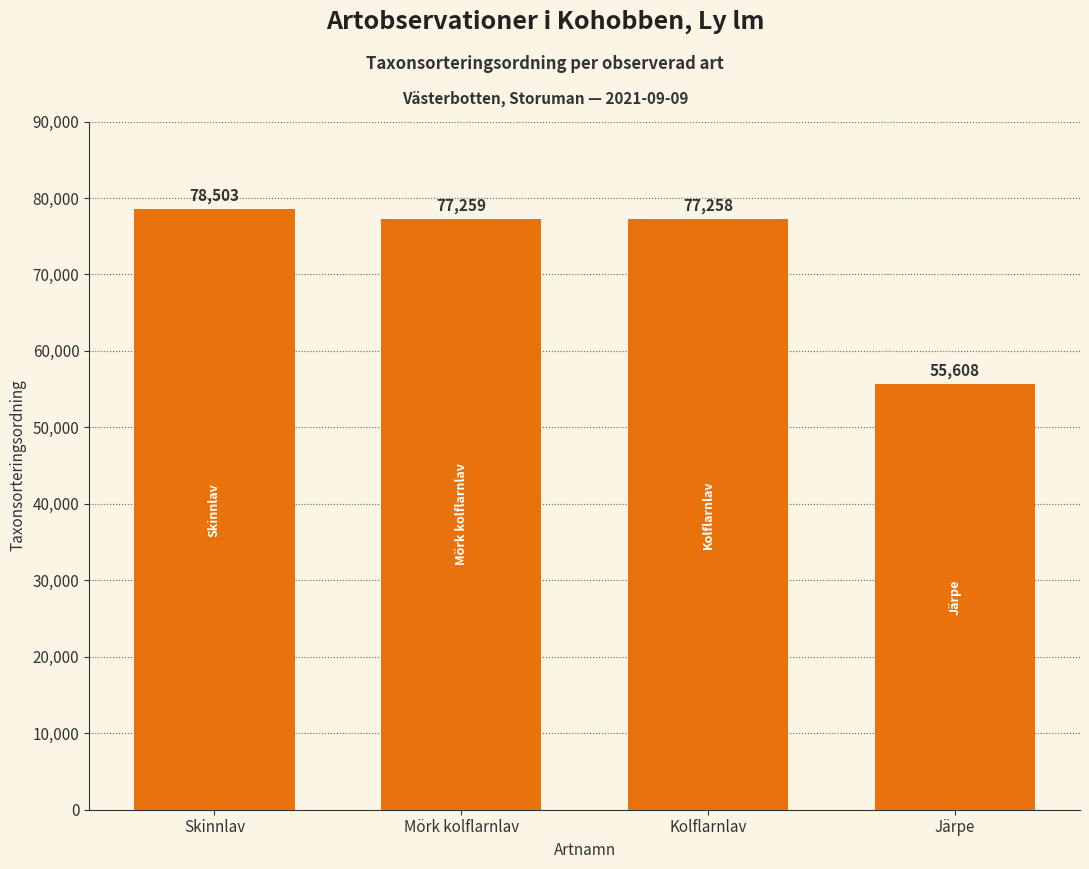

The chart shows a value of 55608 at Järpe. True or false?

True